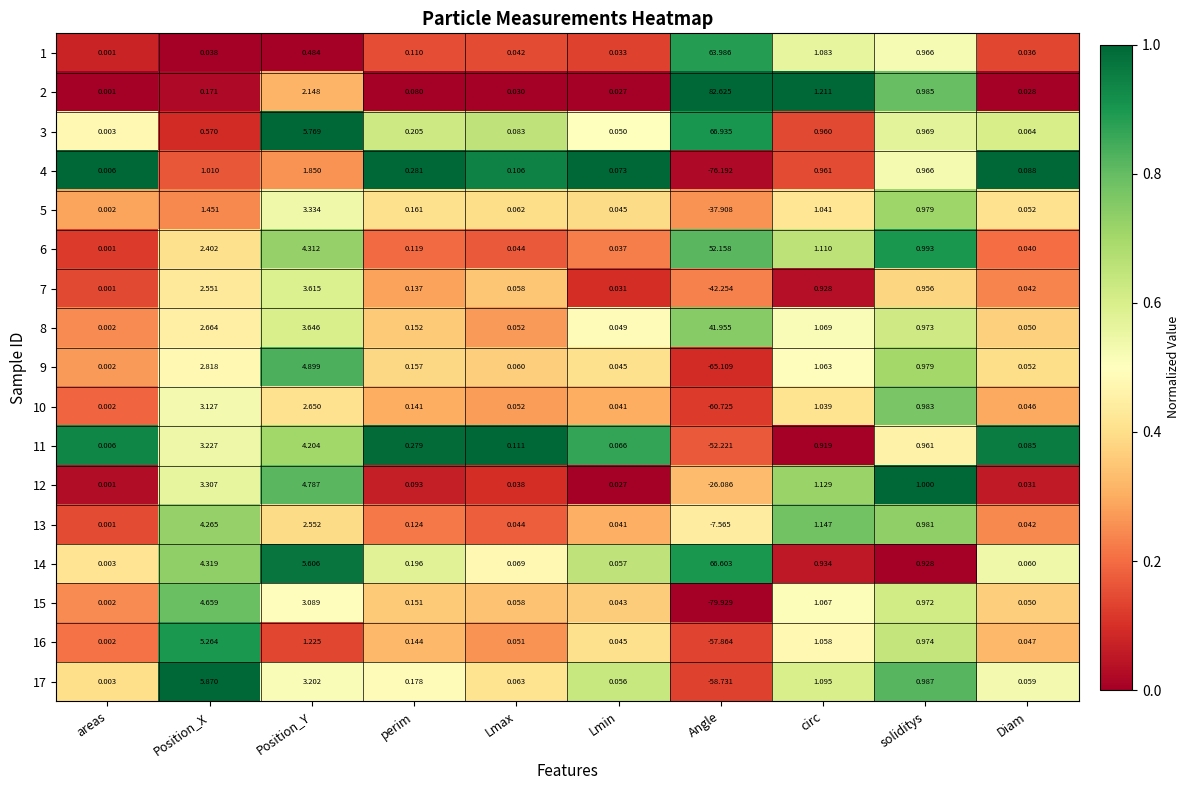

Is the value of 11 at Lmax greater than the value of 10 at Angle?

Yes